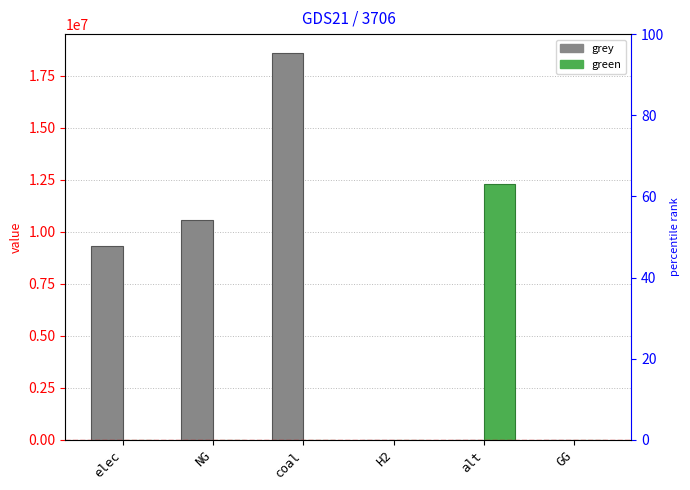

Which label corresponds to the largest value in the chart?

coal